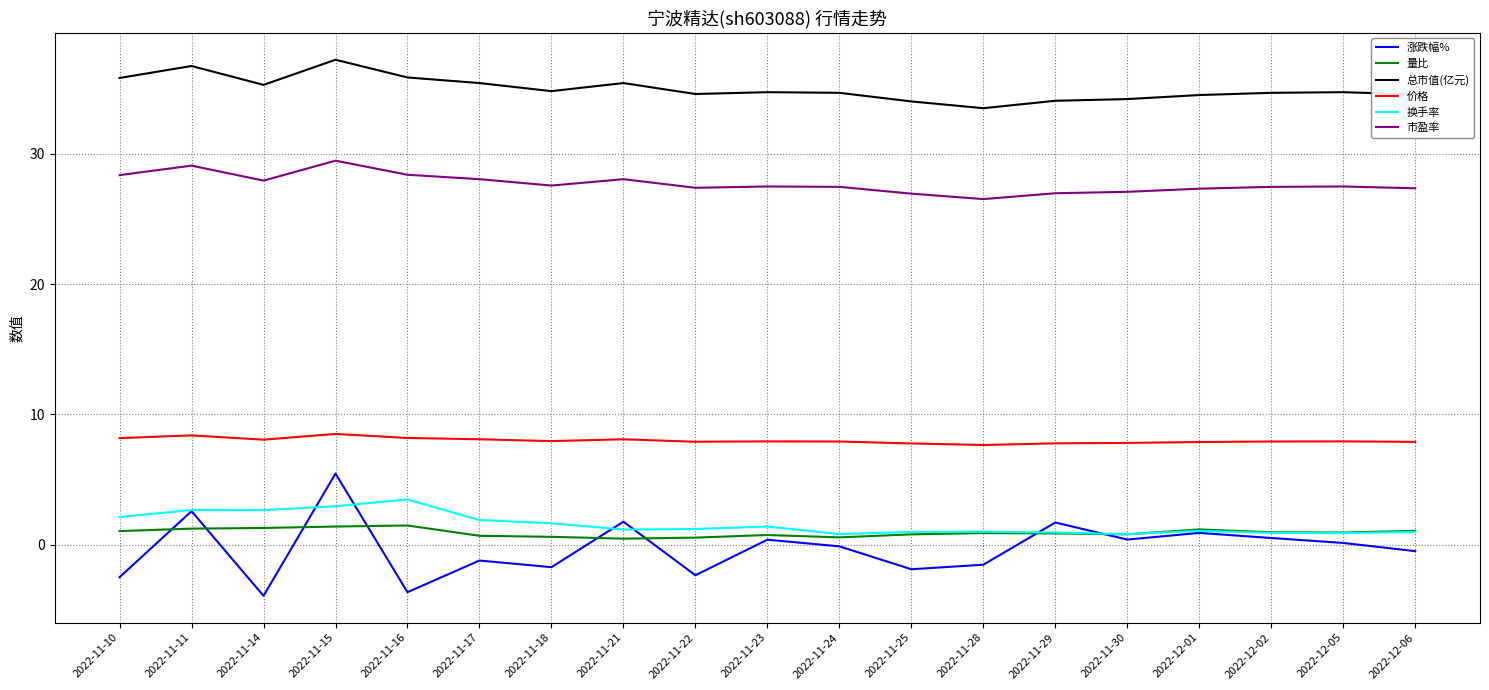

How many lines are shown in the chart?

6